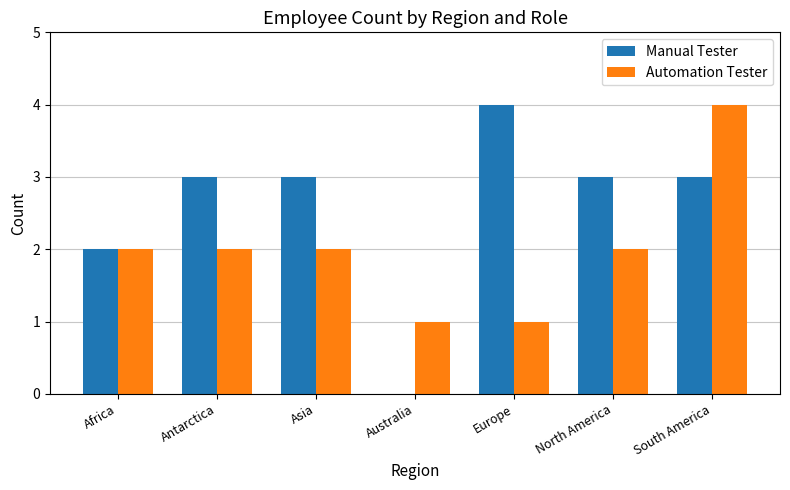

Reading left to right, extract all data points from this chart.

Manual Tester: 2	3	3	0	4	3	3
Automation Tester: 2	2	2	1	1	2	4